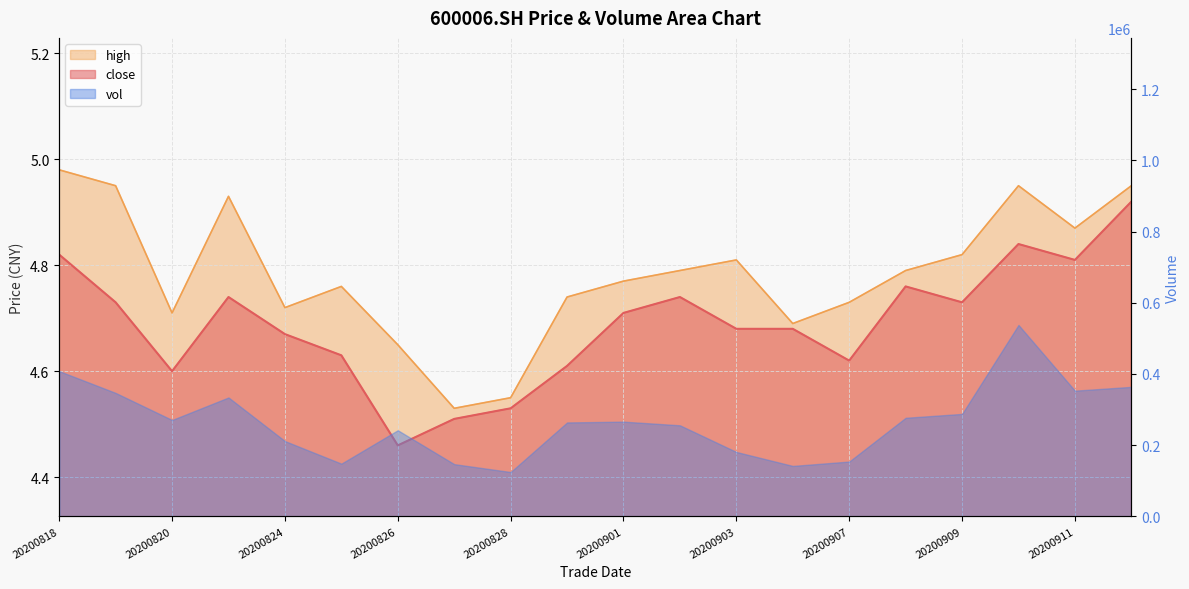

True or false: high and close cross at least once.

False